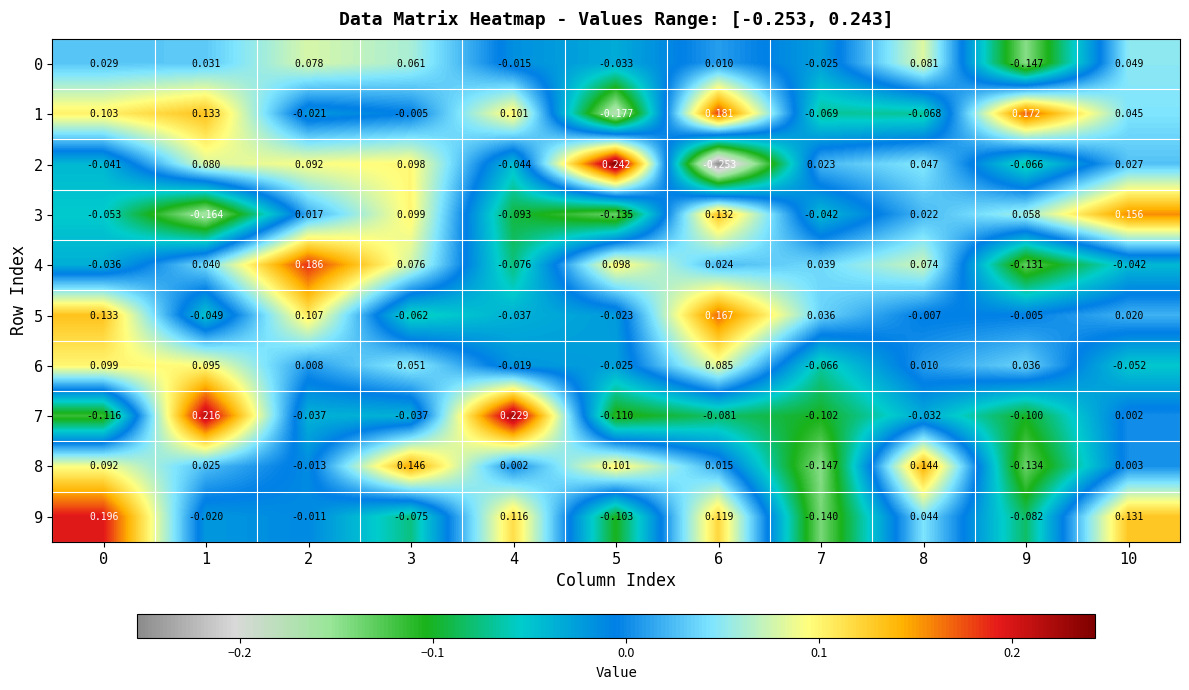

How many values in the 0 series are below 0?

4